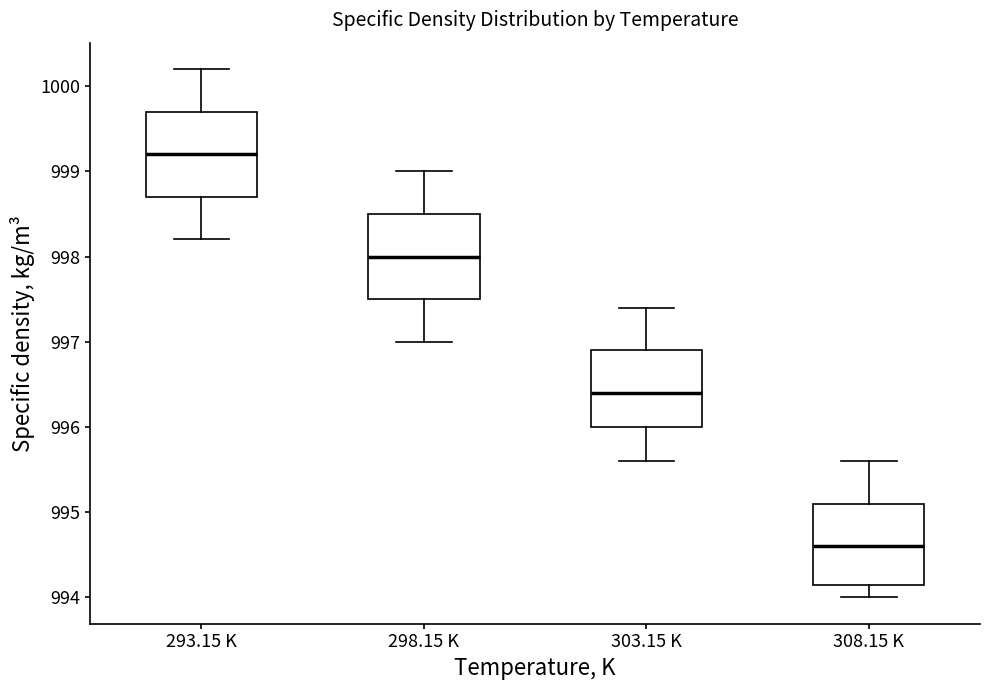

Reading left to right, read every box against the y-axis: the position of its median line, the range the box covers, and the ends of its whiskers. The values are not printed on the chart, so give them approximately, as read against the axis.

293.15 K: median 999.2, box 998.7 to 999.7, whiskers 998.2 to 1000.2
298.15 K: median 998.0, box 997.5 to 998.5, whiskers 997.0 to 999.0
303.15 K: median 996.4, box 996.0 to 996.9, whiskers 995.6 to 997.4
308.15 K: median 994.6, box 994.2 to 995.1, whiskers 994.0 to 995.6